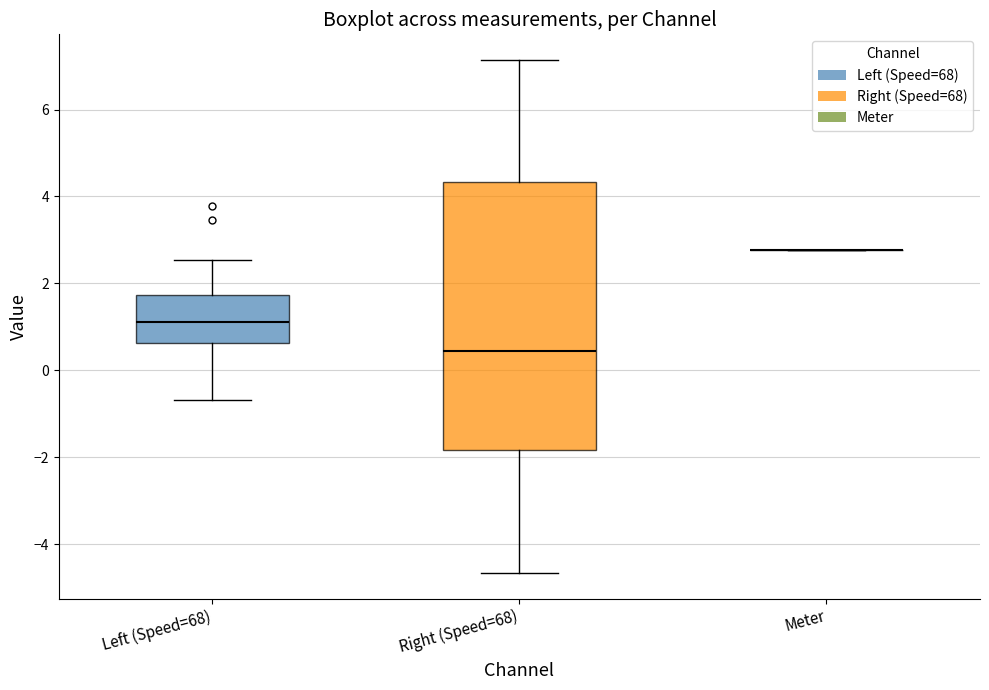

Where is the upper edge of the box for Left (Speed=68) on the y-axis? The values are not printed on the chart, so give them approximately, as read against the axis.

1.8